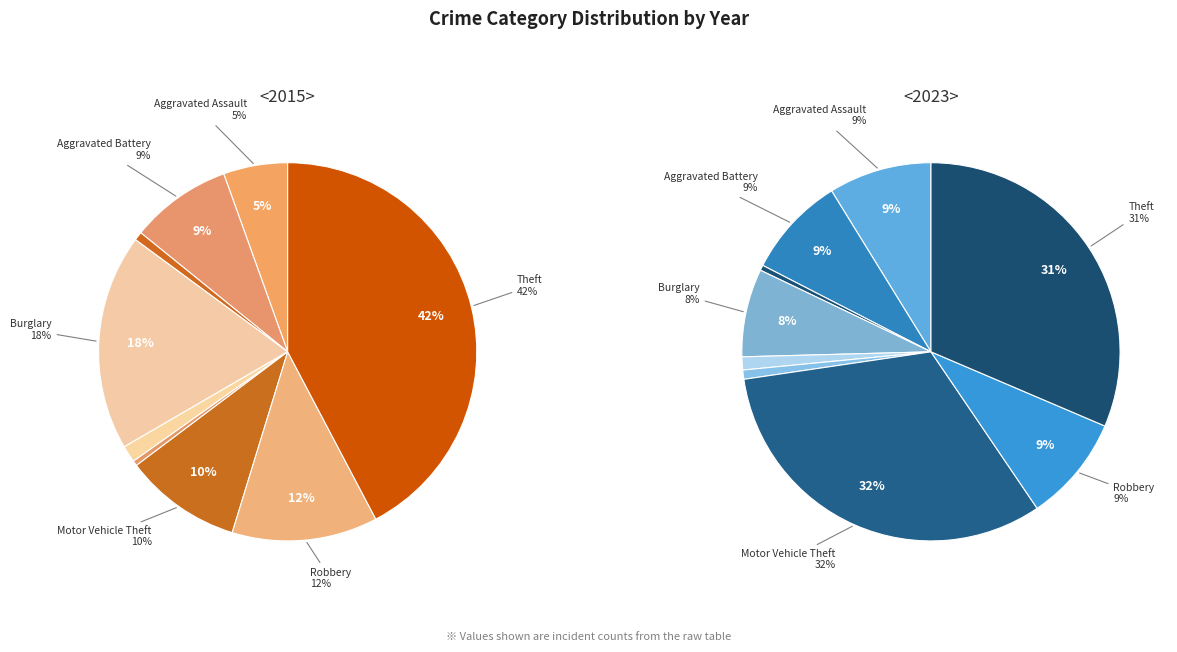

Between Motor Vehicle Theft and Aggravated Battery, which is larger?

Motor Vehicle Theft